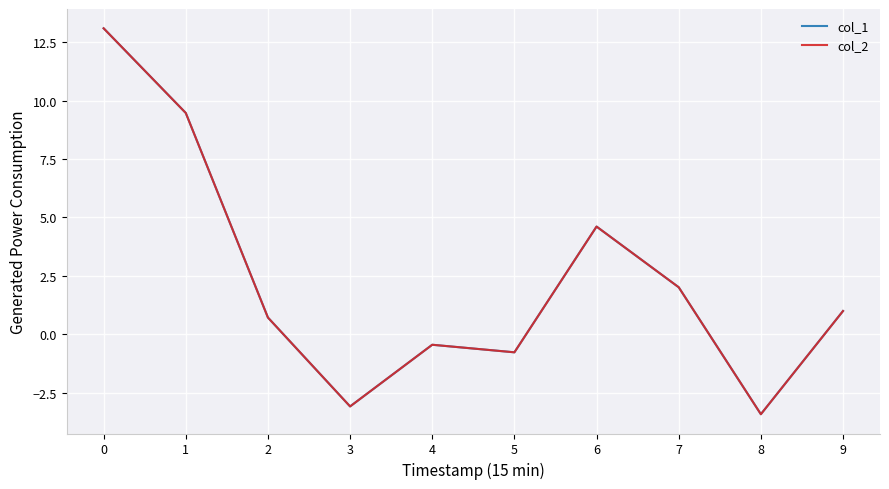

Does the chart display data point markers on the line(s)?

No